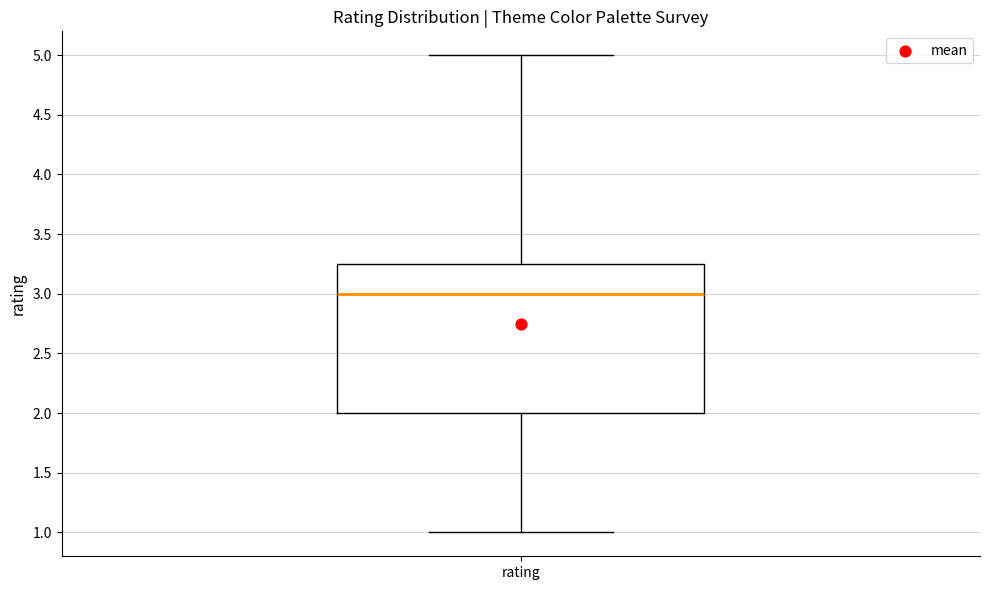

Read this box plot against the y-axis: the position of the median line, the range covered by the box, and the ends of both whiskers. The values are not printed on the chart, so give them approximately, as read against the axis.

median 3.00, box 2.00 to 3.25, whiskers 1.00 to 5.00